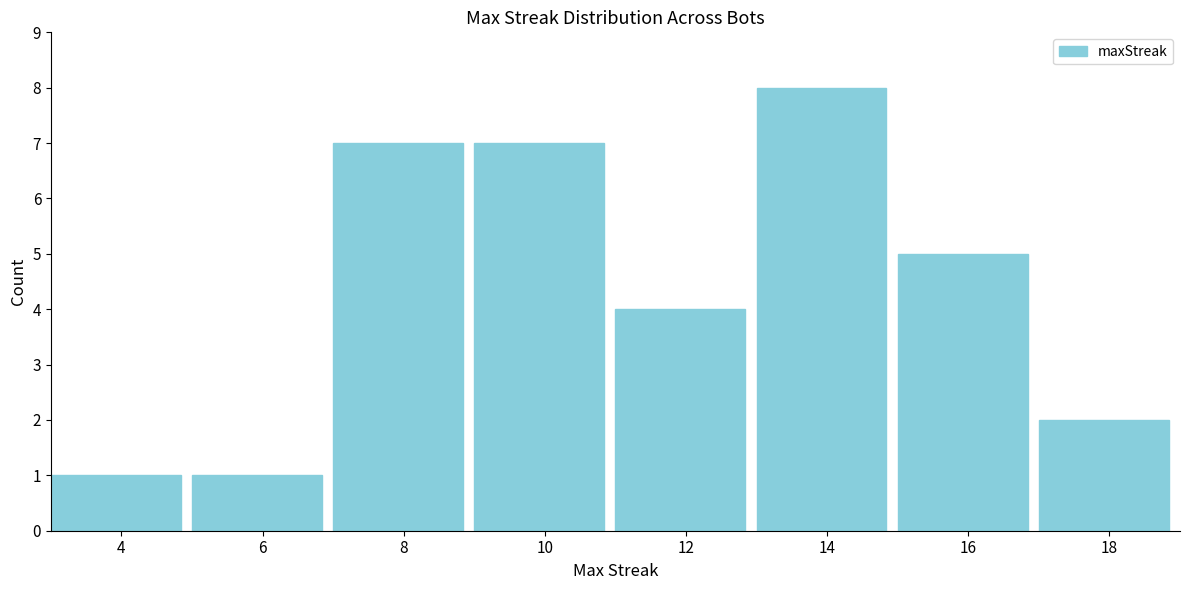

Reading left to right, what are all the values shown in this chart?

4=1	6=1	8=7	10=7	12=4	14=8	16=5	18=2